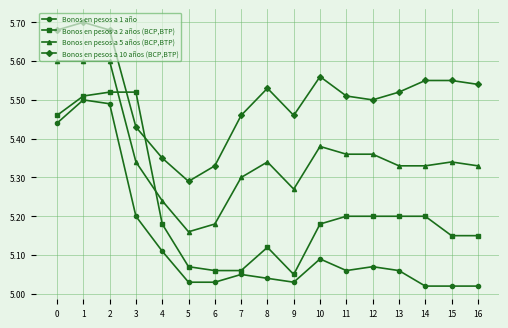

Rank the series by their average value, from highest to lowest.

Bonos en pesos a 10 años (BCP,BTP), Bonos en pesos a 5 años (BCP,BTP), Bonos en pesos a 2 años (BCP,BTP), Bonos en pesos a 1 año